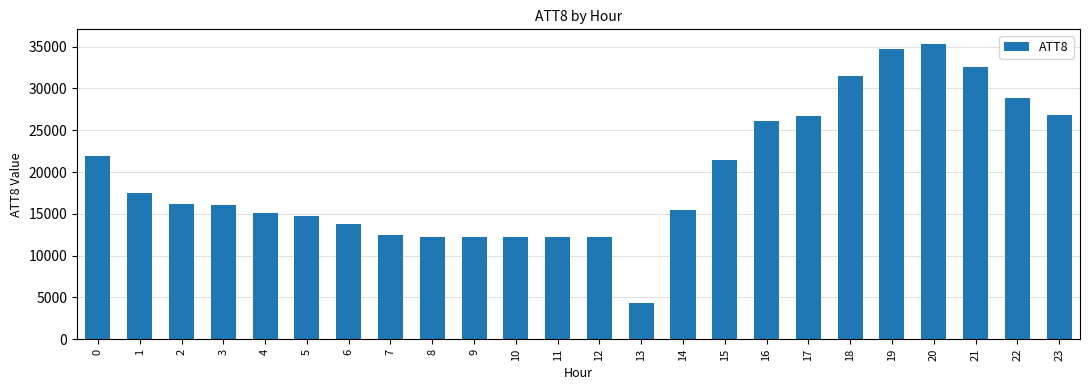

How many data points are less than 16200?

12